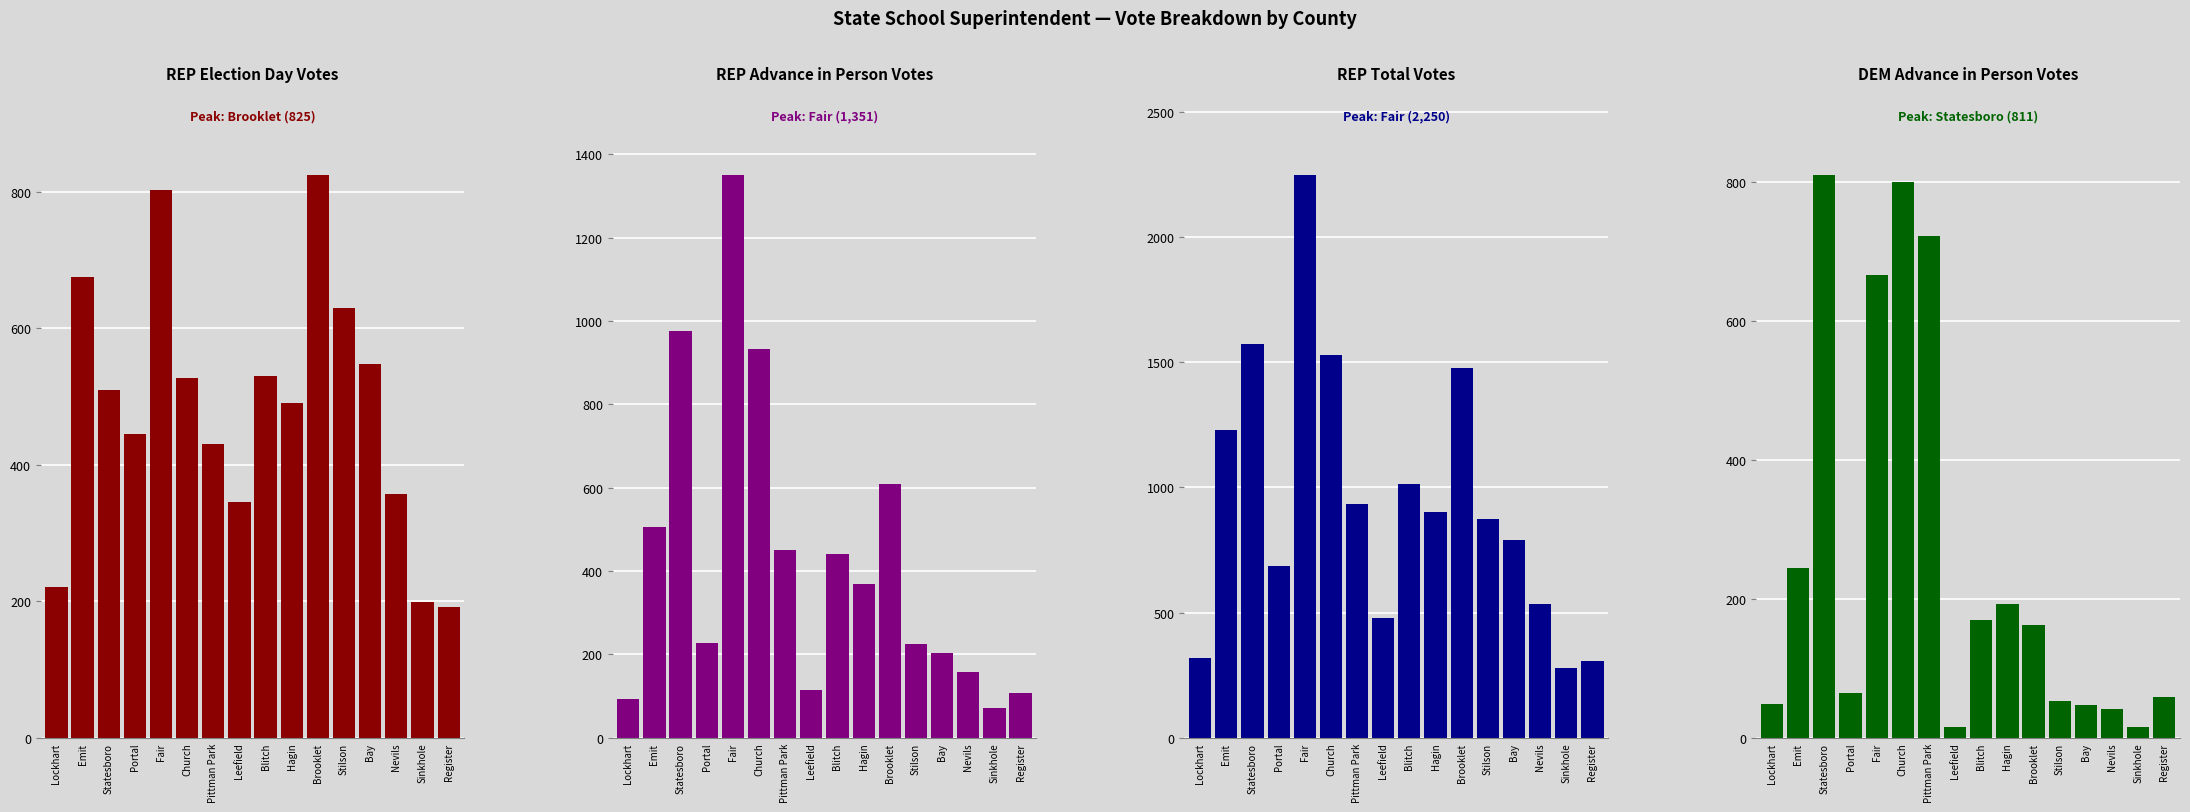

What is the difference between the highest and lowest values at Statesboro?

1063